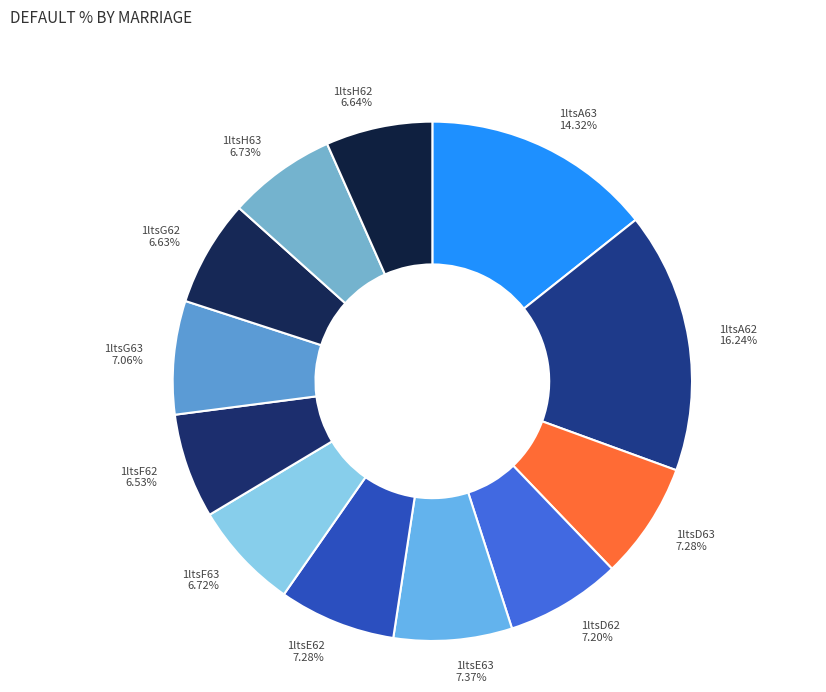

Do 1ltsG63 and 1ltsF63 together represent more than half of the pie?

No